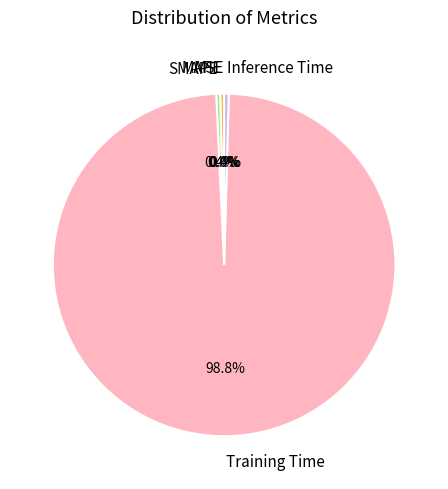

To the nearest percent, what is the difference between the Inference Time and Training Time slice percentages?

98%